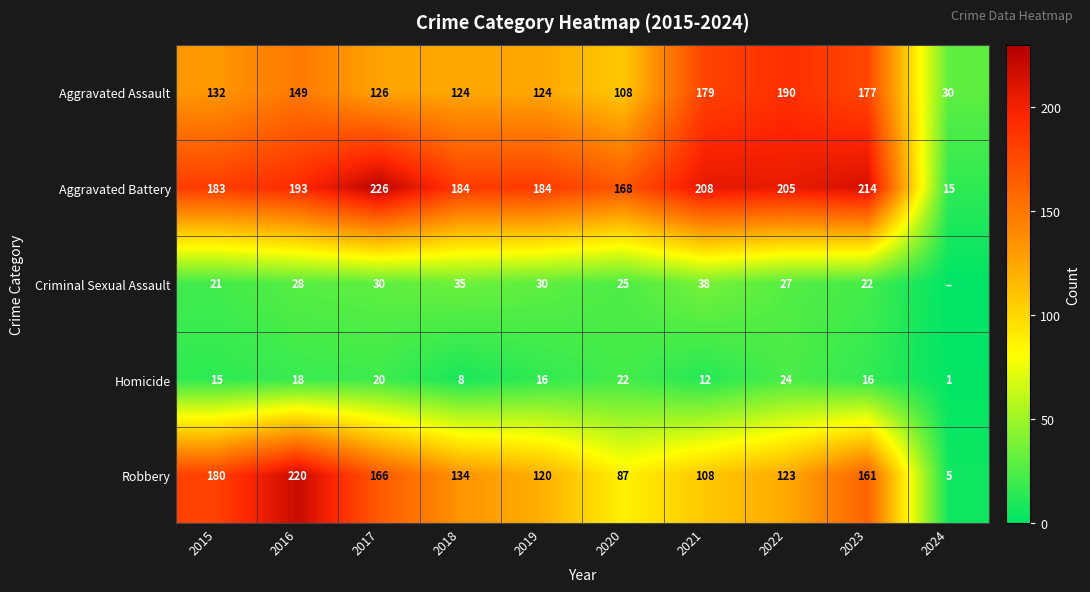

What is the sum of all Aggravated Assault values?

1339